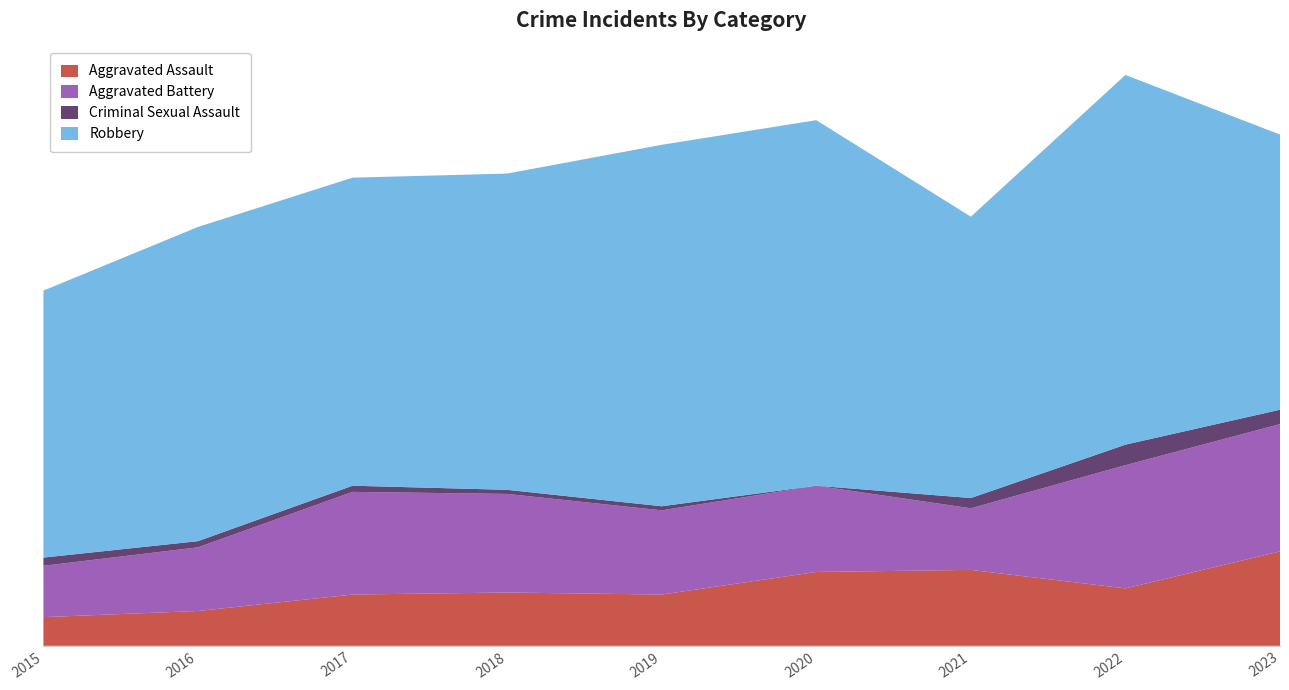

Reading right to left, list all the values displayed in this chart.

Aggravated Assault: 2023=46	2022=28	2021=37	2020=36	2019=25	2018=26	2017=25	2016=17	2015=14
Aggravated Battery: 2023=62	2022=60	2021=30	2020=42	2019=41	2018=48	2017=50	2016=31	2015=25
Criminal Sexual Assault: 2023=7	2022=10	2021=5	2020=0	2019=2	2018=2	2017=3	2016=3	2015=4
Robbery: 2023=134	2022=180	2021=137	2020=178	2019=176	2018=154	2017=150	2016=153	2015=130